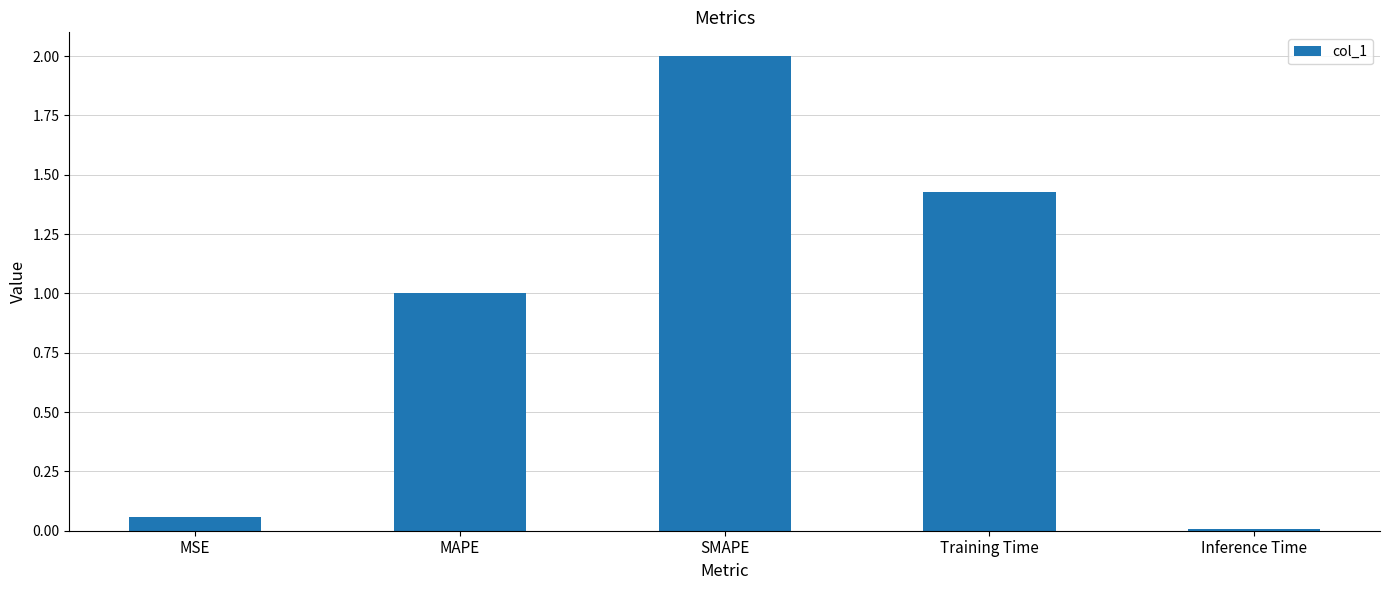

List the labels in order of value, smallest first.

Inference Time, MSE, MAPE, Training Time, SMAPE